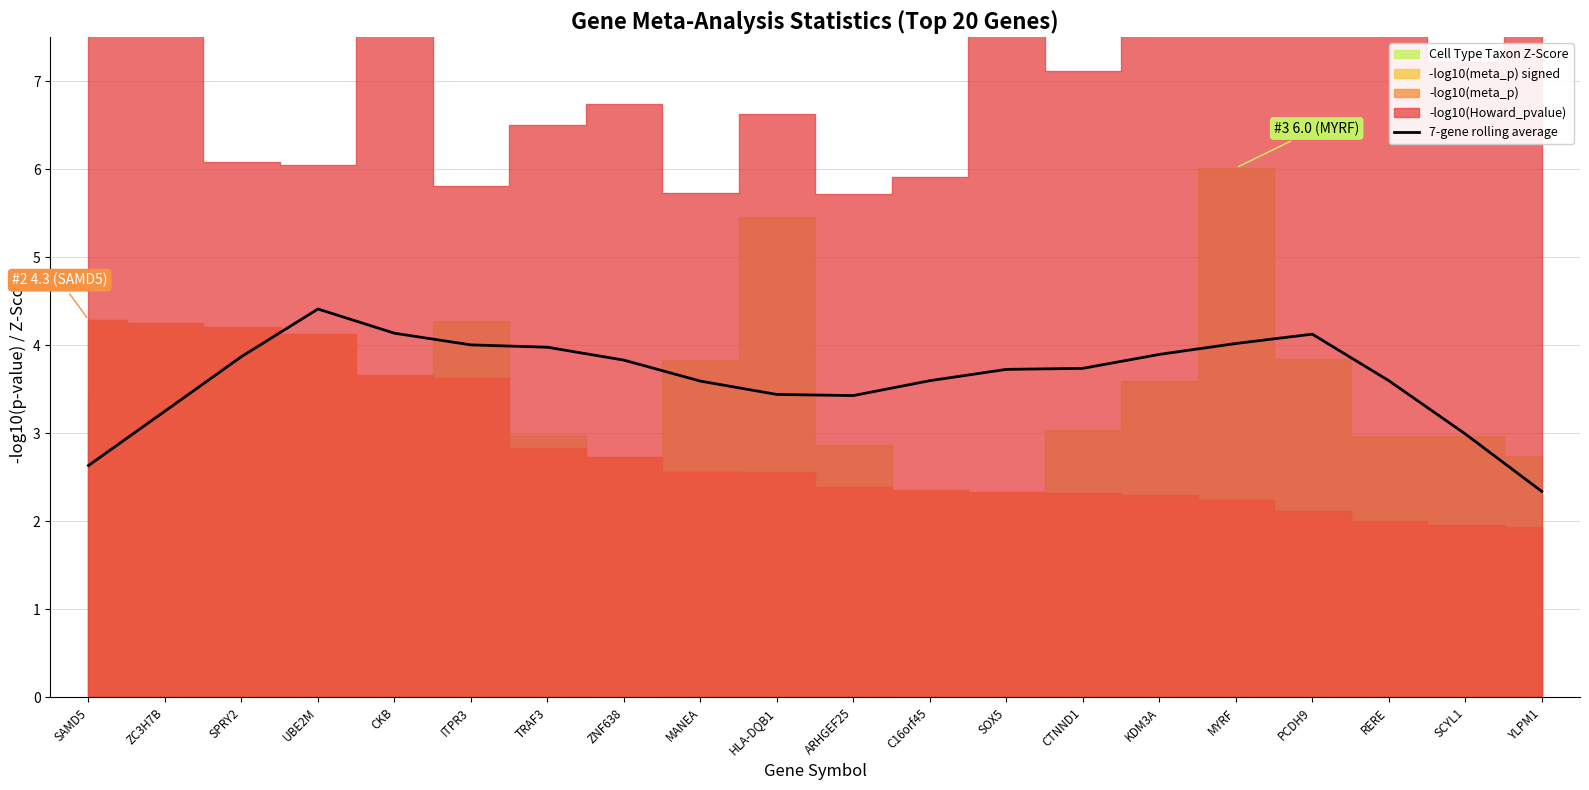

What is the change in value from ITPR3 to CTNND1?

-0.3